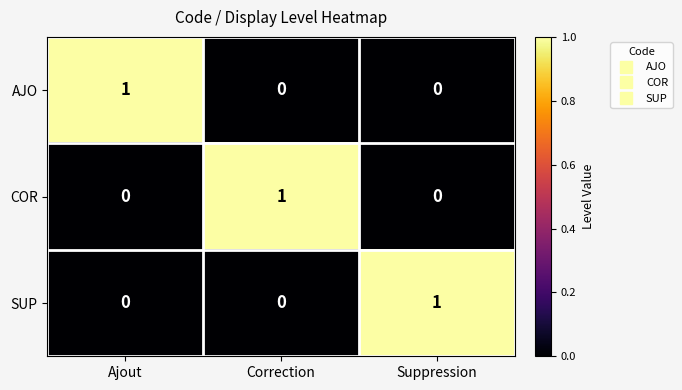

How many COR values are between 0 and 1?

3